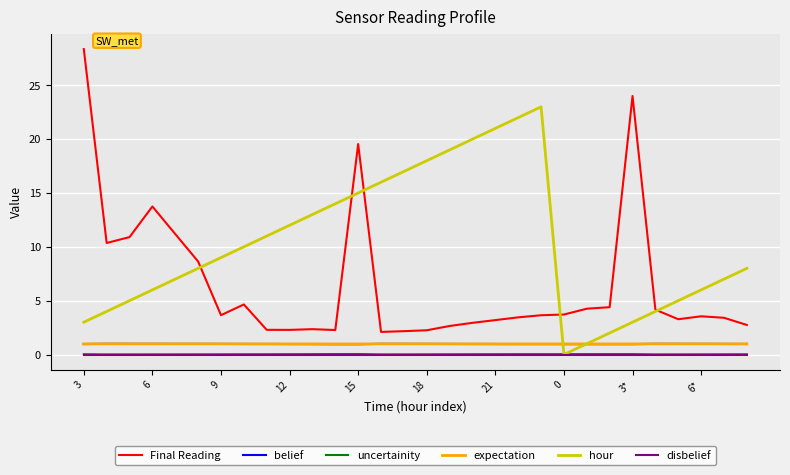

Which series has the largest total across all categories?

hour